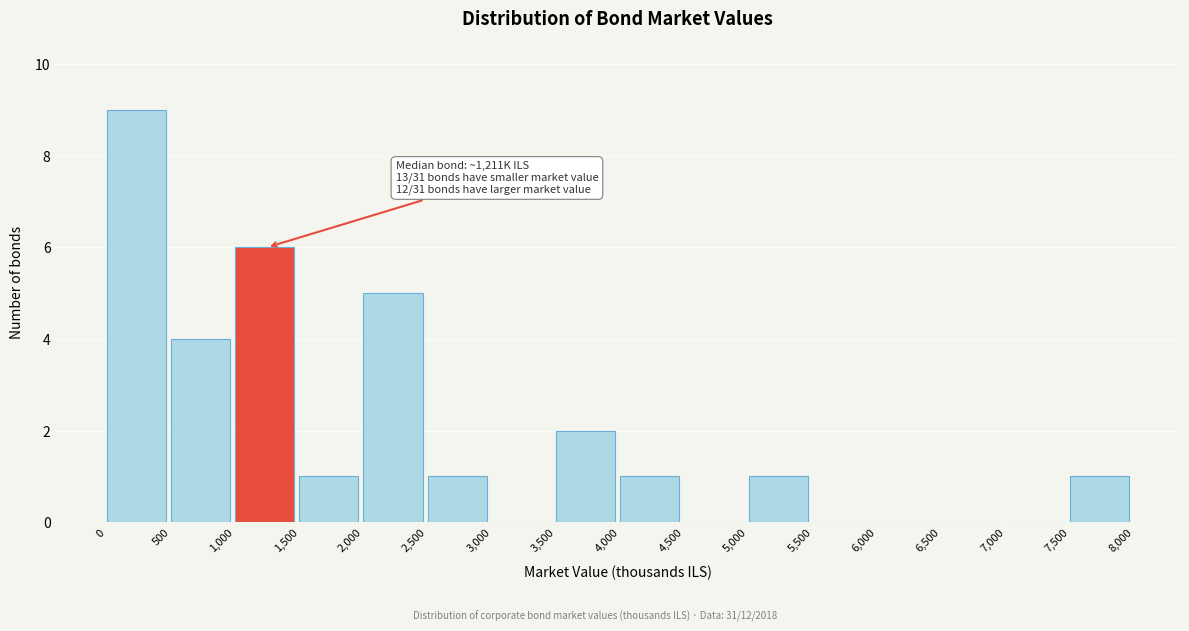

Which range on the x-axis has the tallest bar?

0 to 500